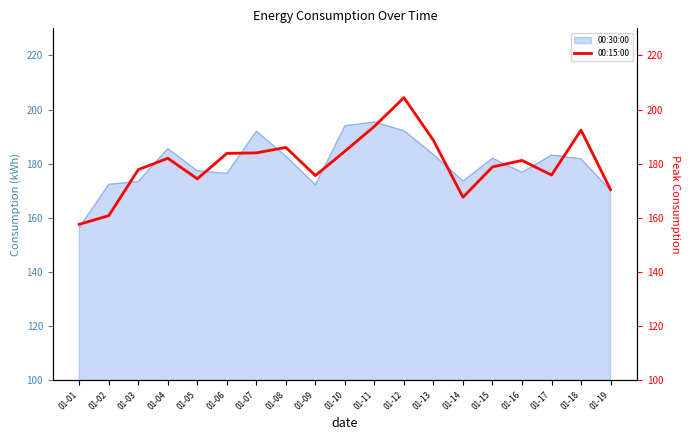

What is the ratio of the value at 01-06 to the value at 01-12?

0.9